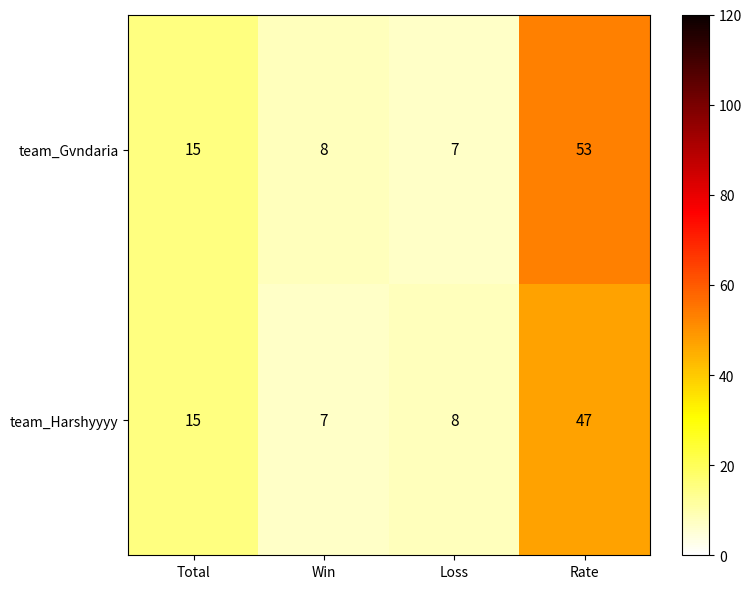

Which category has the highest value in the team_Harshyyyy series?

Rate